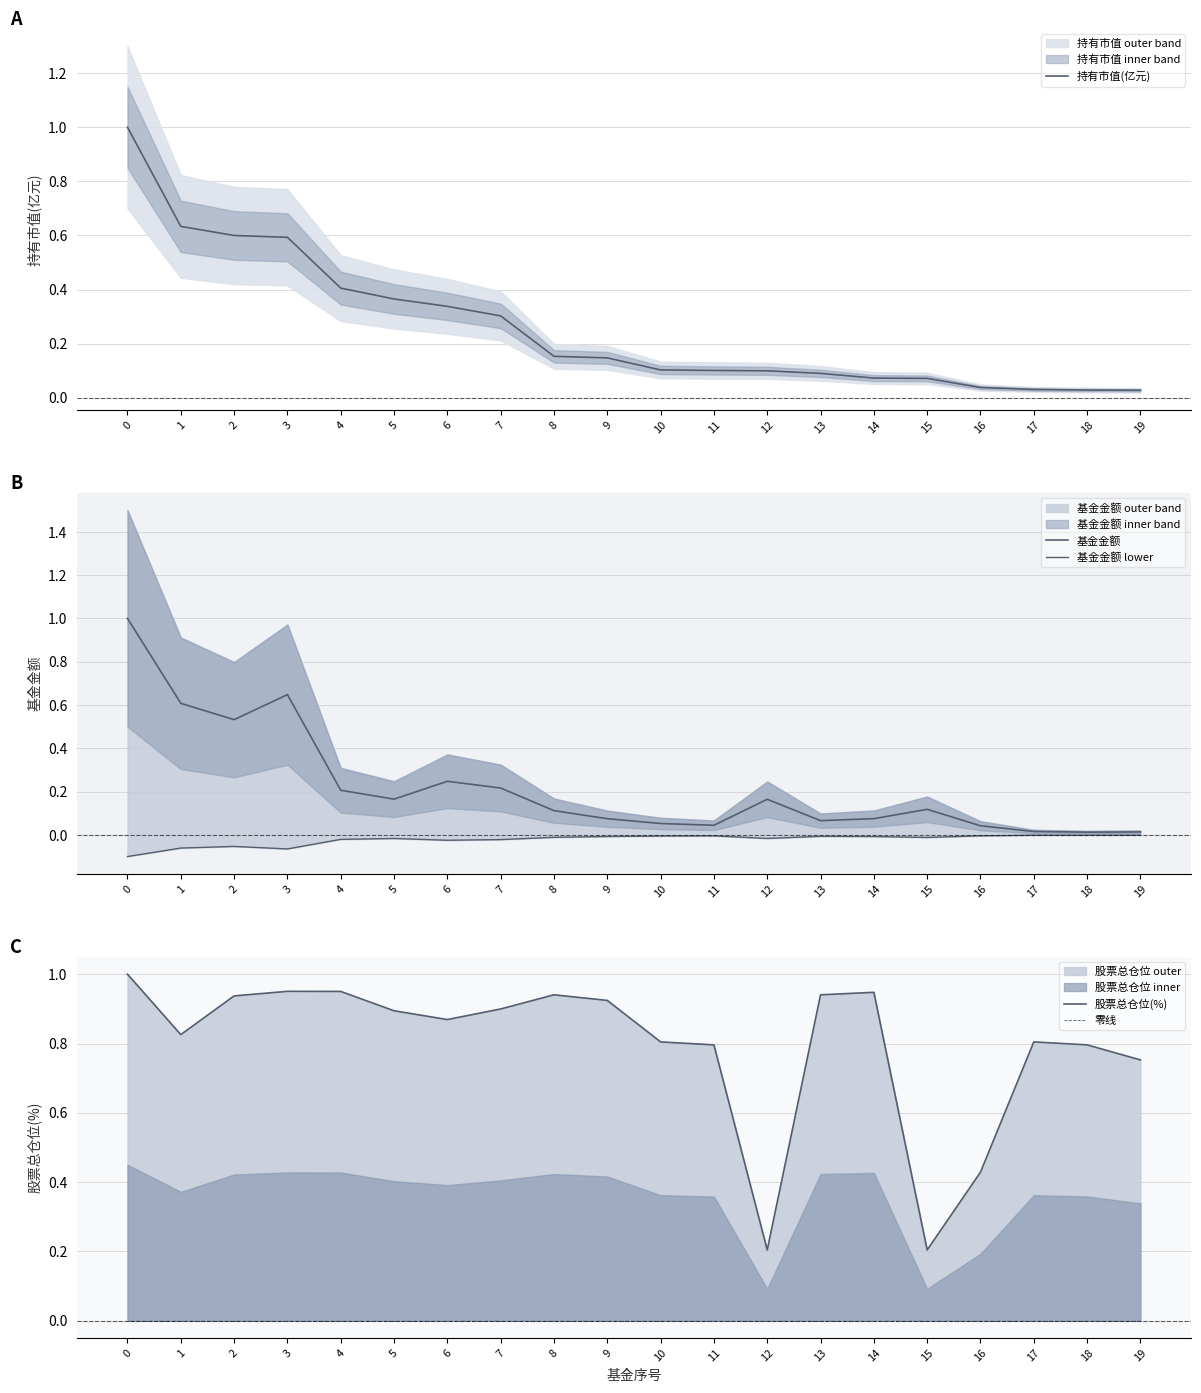

List the series in order of their peak value, lowest first.

基金金额 lower, 零线, 持有市值(亿元), 基金金额, 股票总仓位(%)